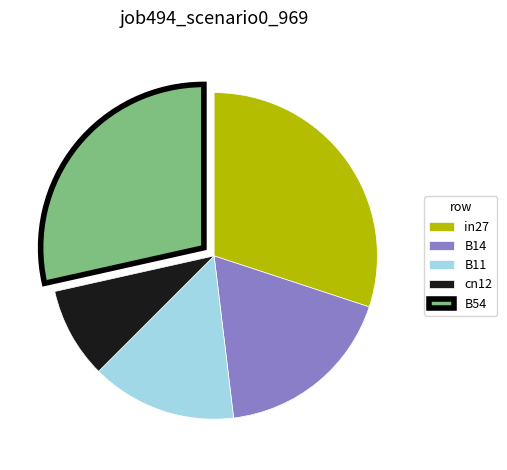

How many segments does this pie chart have?

5